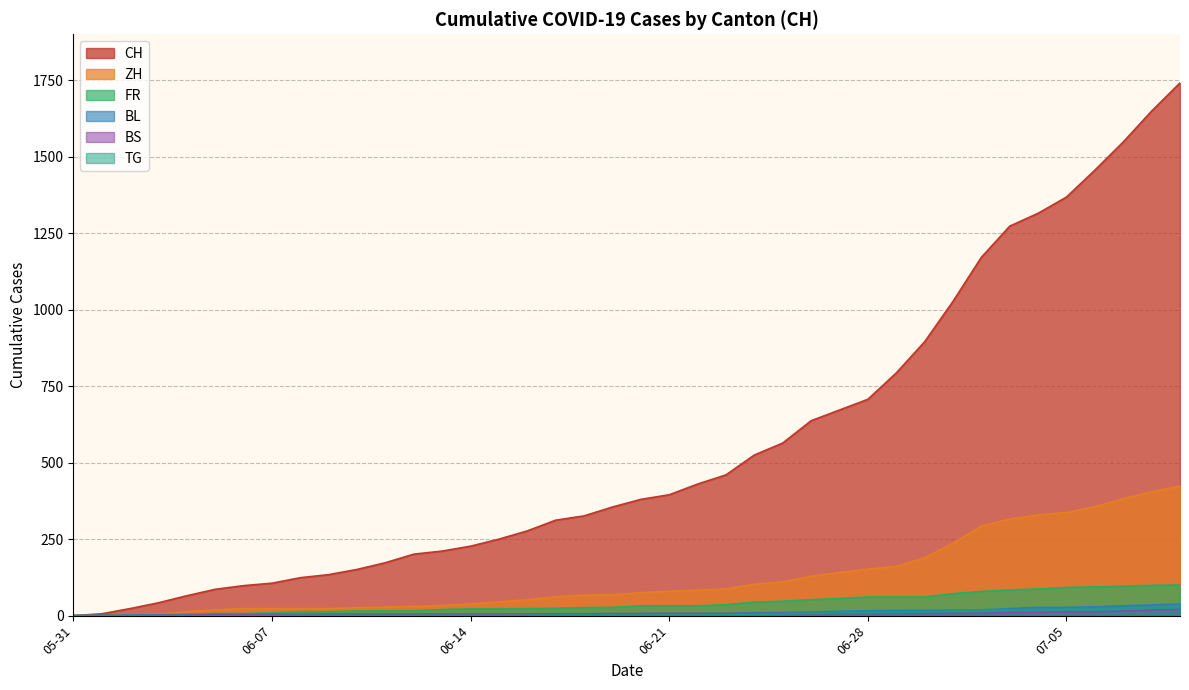

Which series has the largest range (max minus min)?

CH